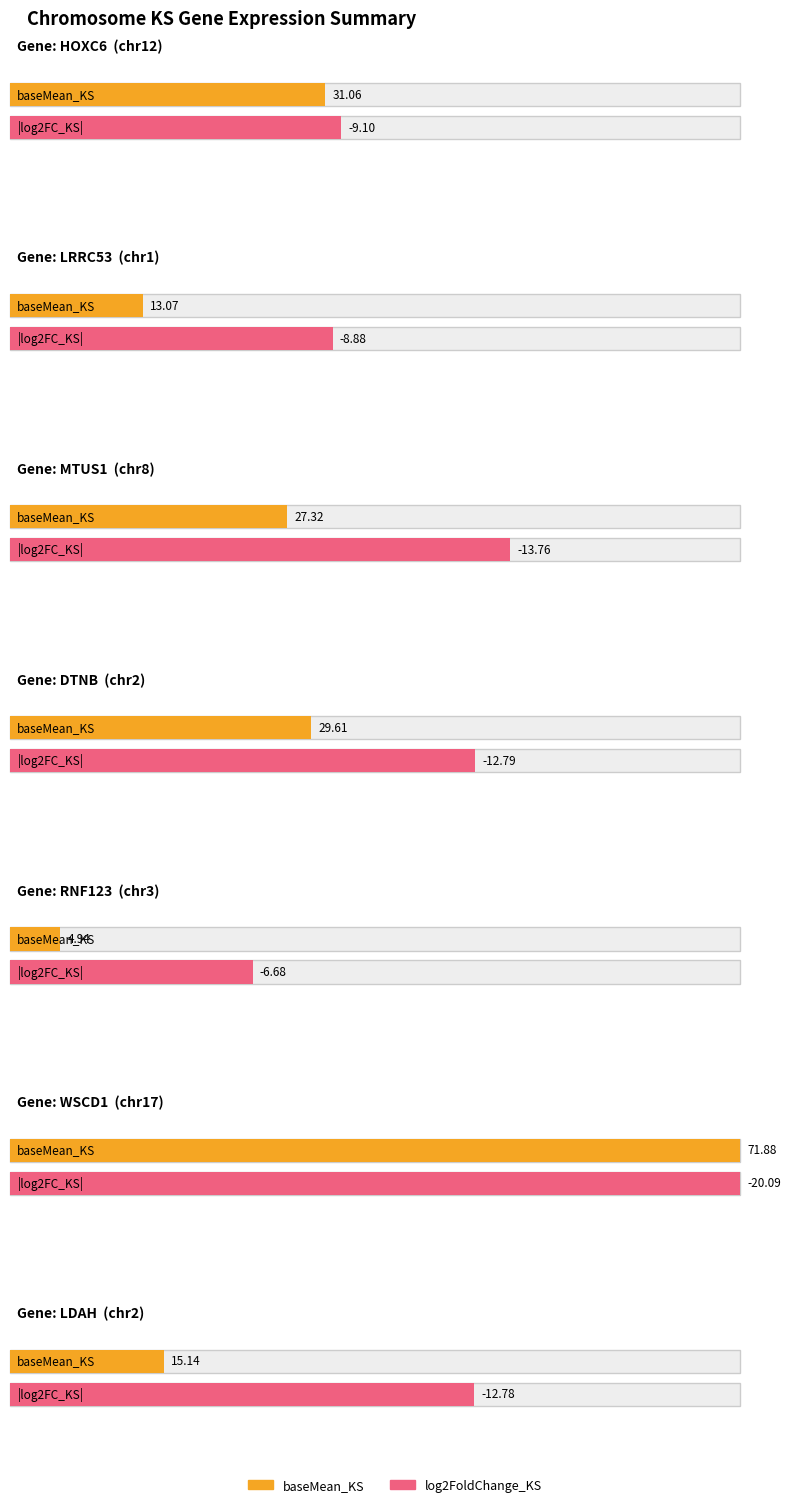

What is the minimum value shown in the chart?

-20.1